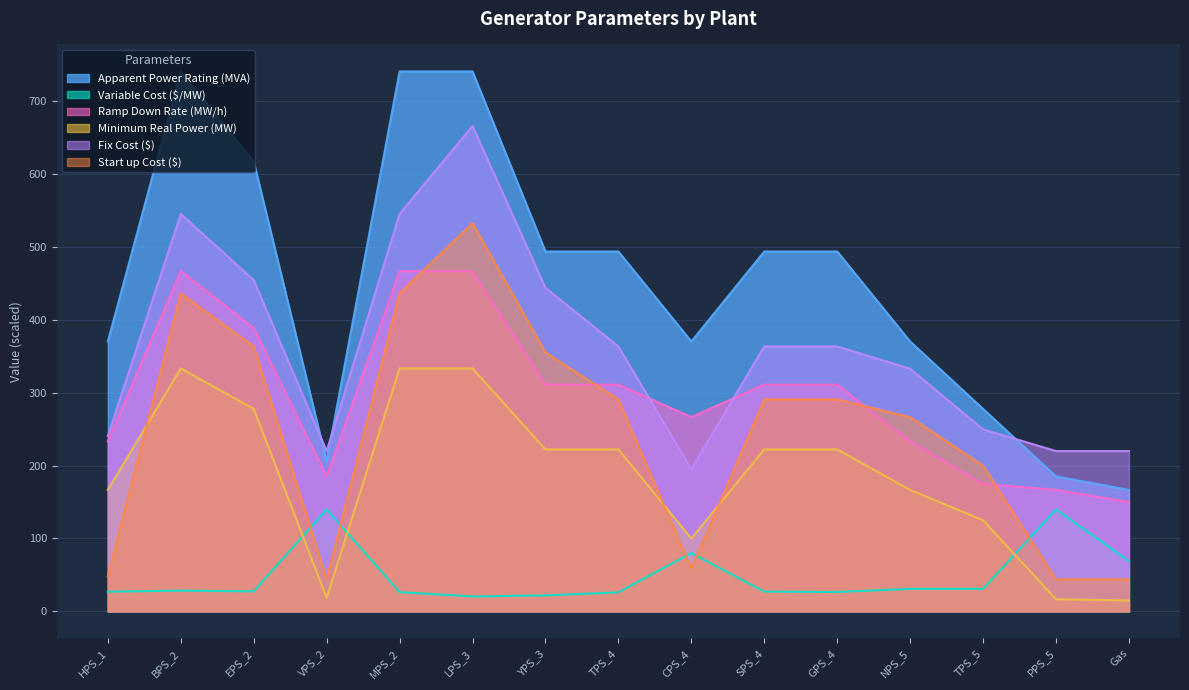

How many data points in Minimum Real Power (MW) are less than 222?

7